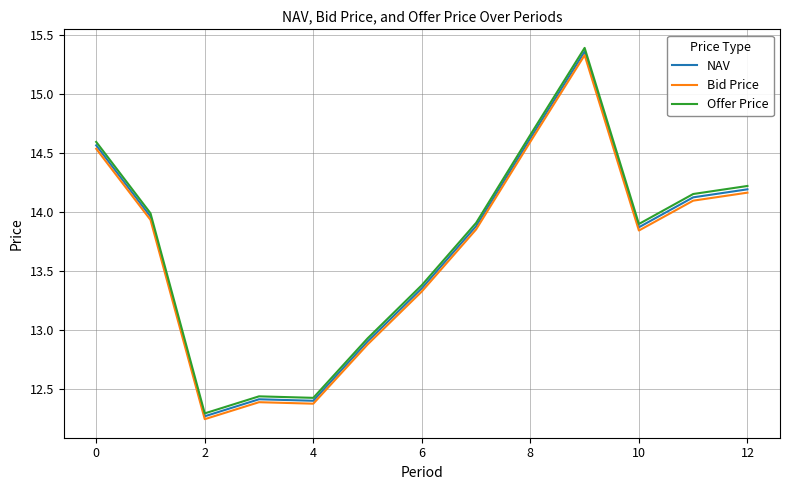

Which series has the widest spread of values?

Offer Price